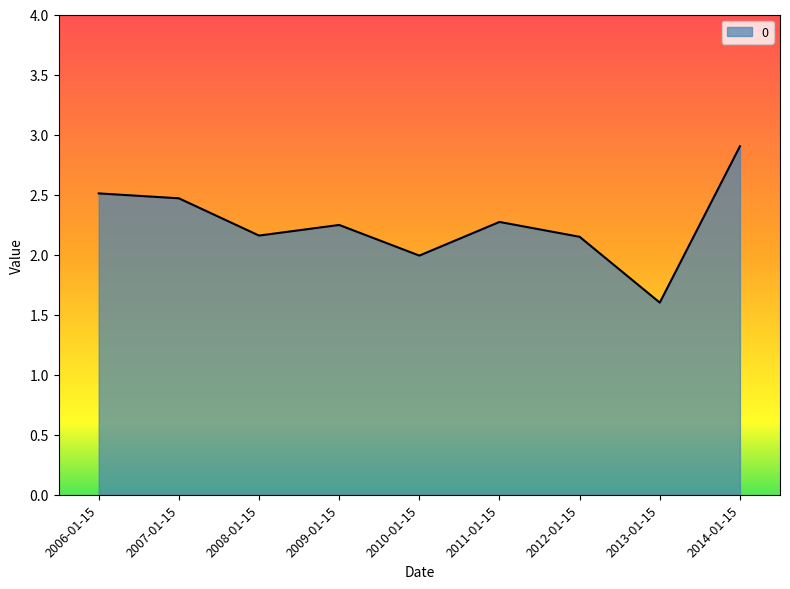

What is the change in value from 2008-01-15 to 2009-01-15?

+0.1